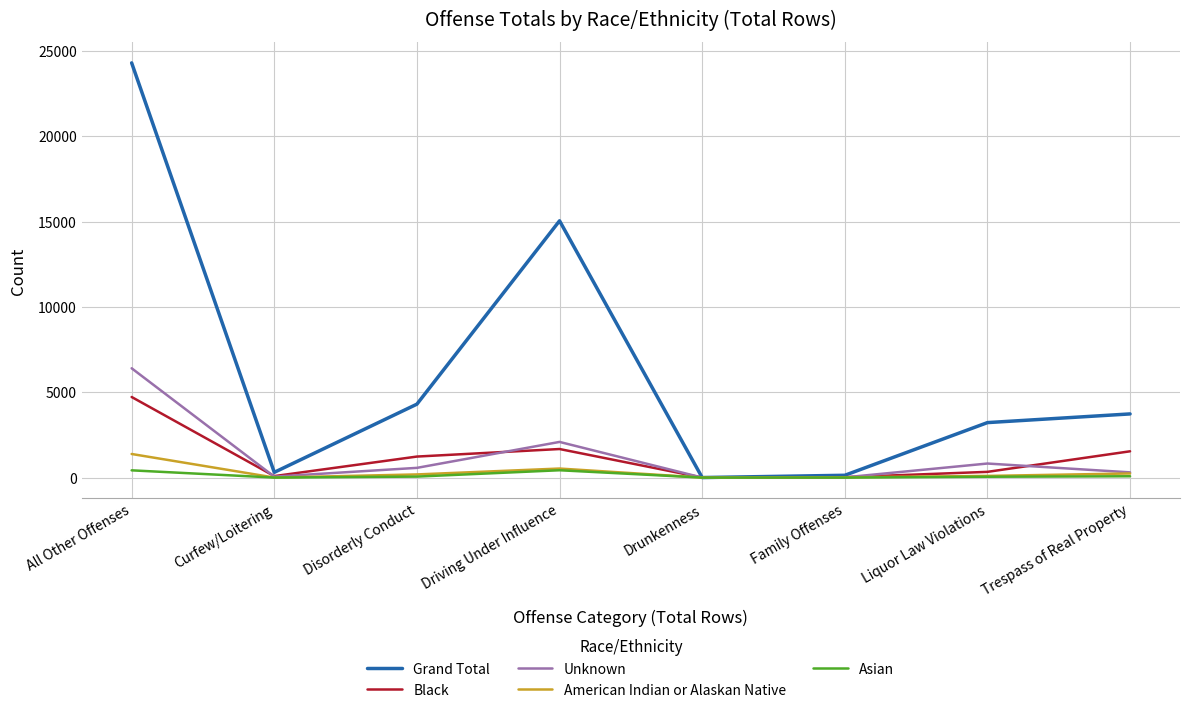

Which series has the largest range (max minus min)?

Grand Total